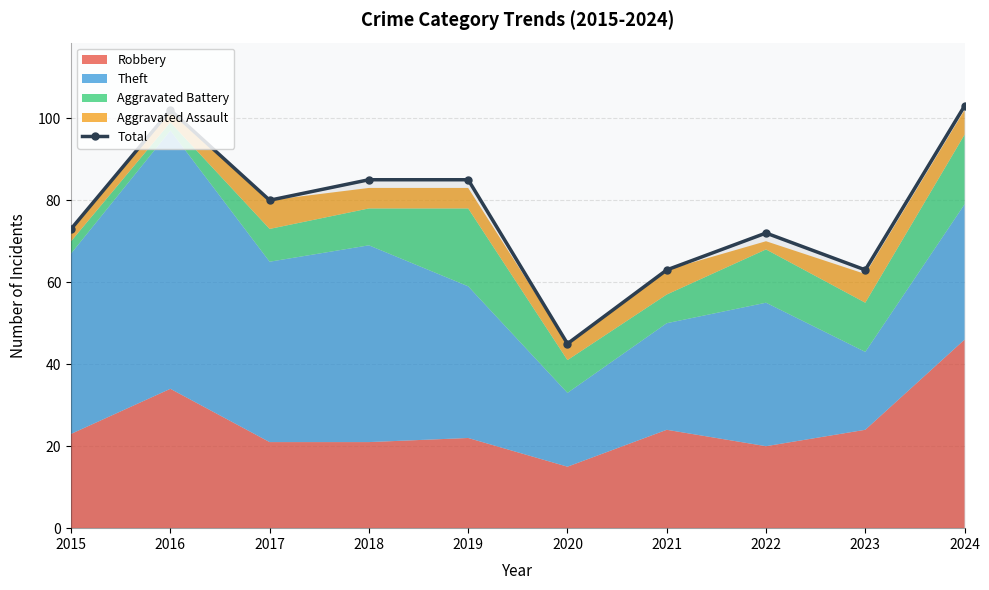

Reading left to right, transcribe all the data shown in this chart.

73	102	80	85	85	45	63	72	63	103